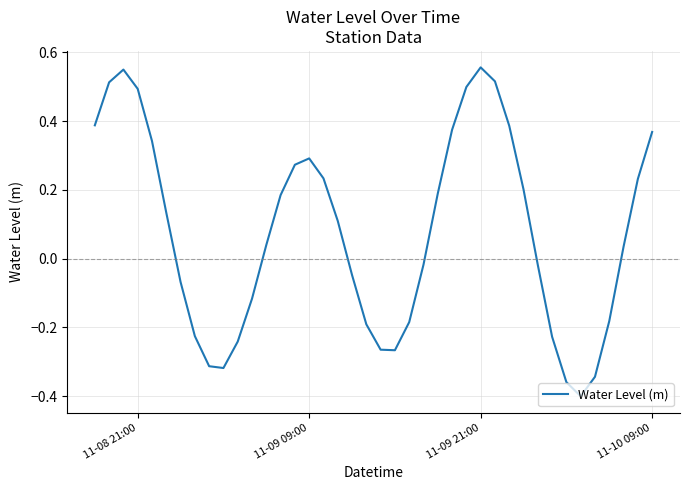

What is the difference between the maximum and minimum values?

1.0